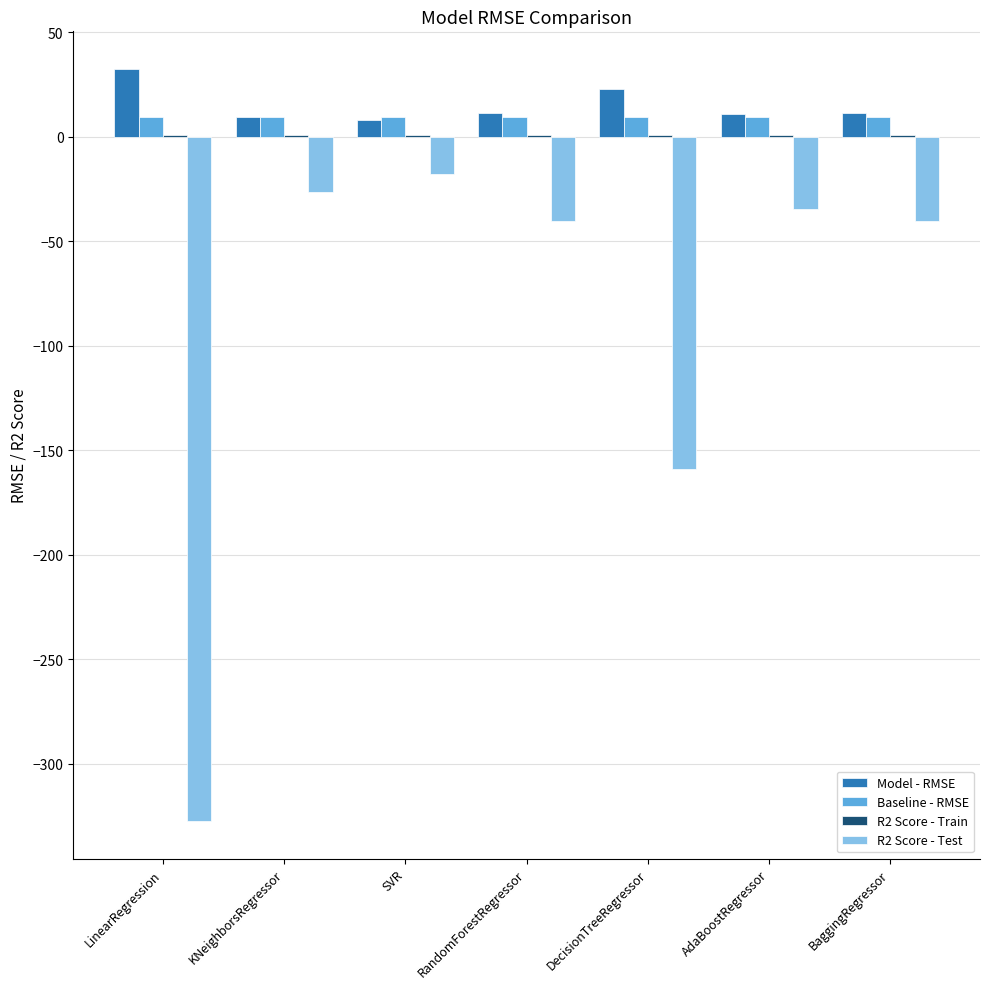

The value of R2 Score - Test at BaggingRegressor is -53.4. True or false?

False